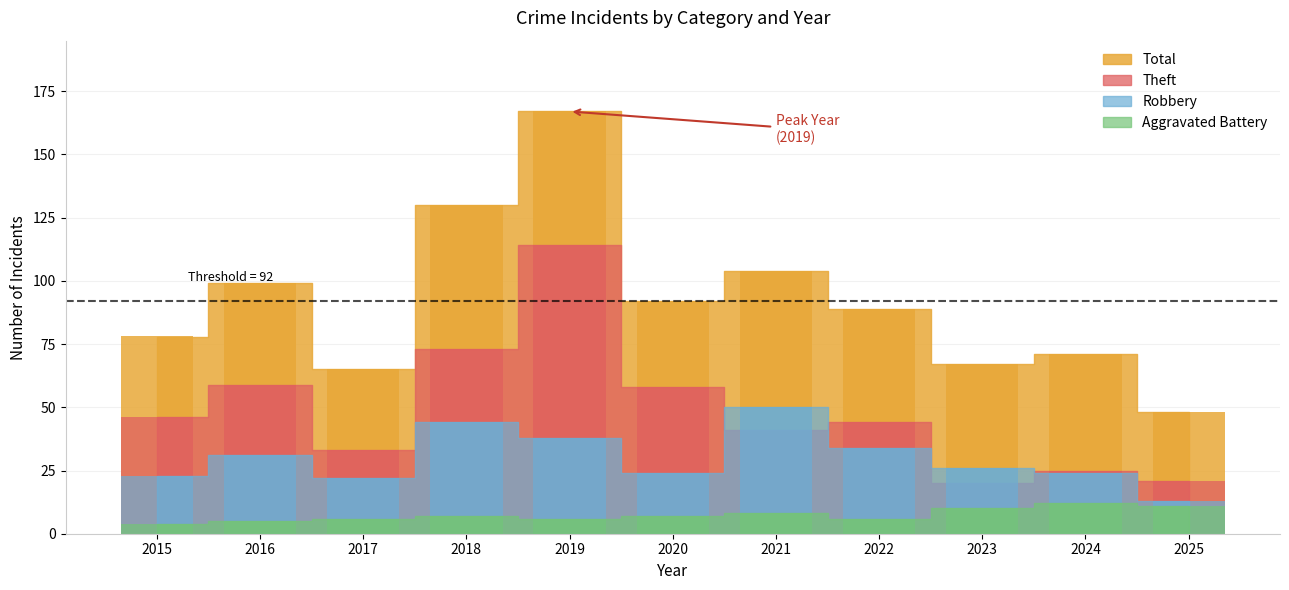

How many bars are there in total?

44